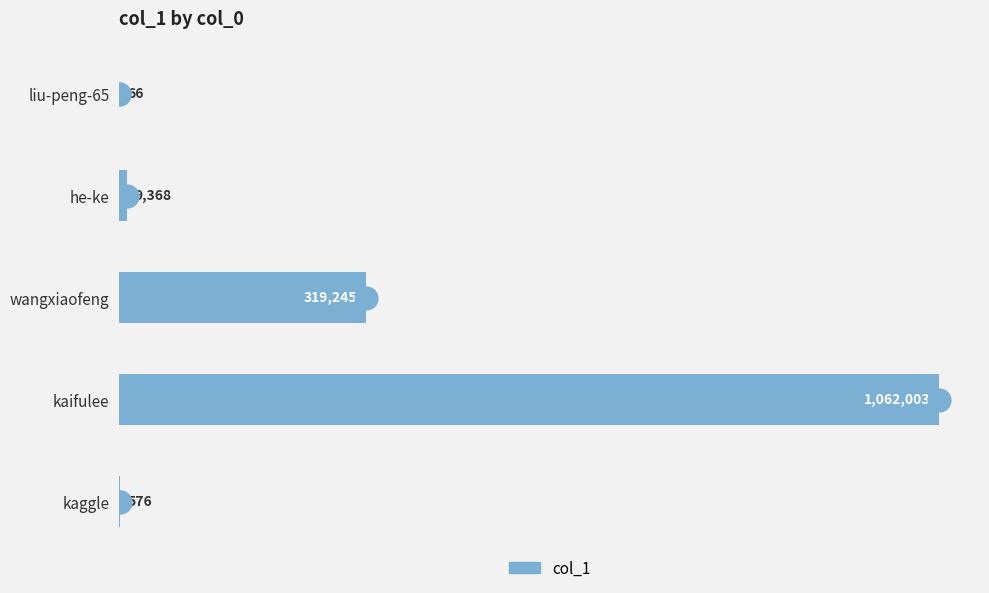

At which label is the value closest to 531034?

wangxiaofeng